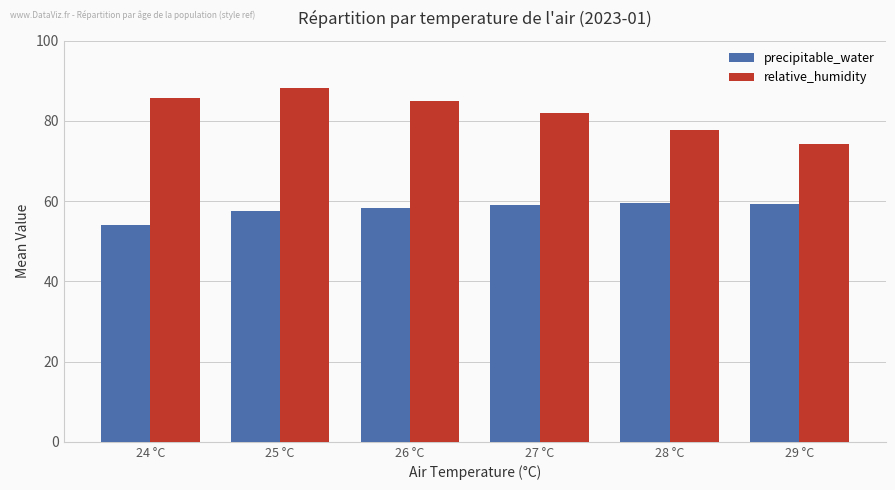

At which category does the chart reach its peak across all series?

25 °C